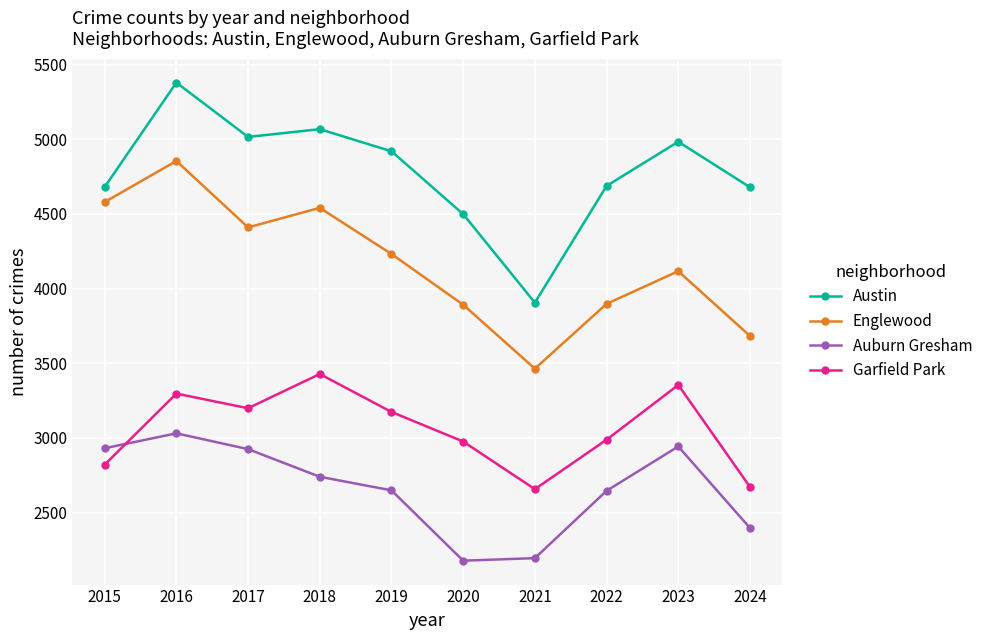

At which label does Austin reach its peak?

2016